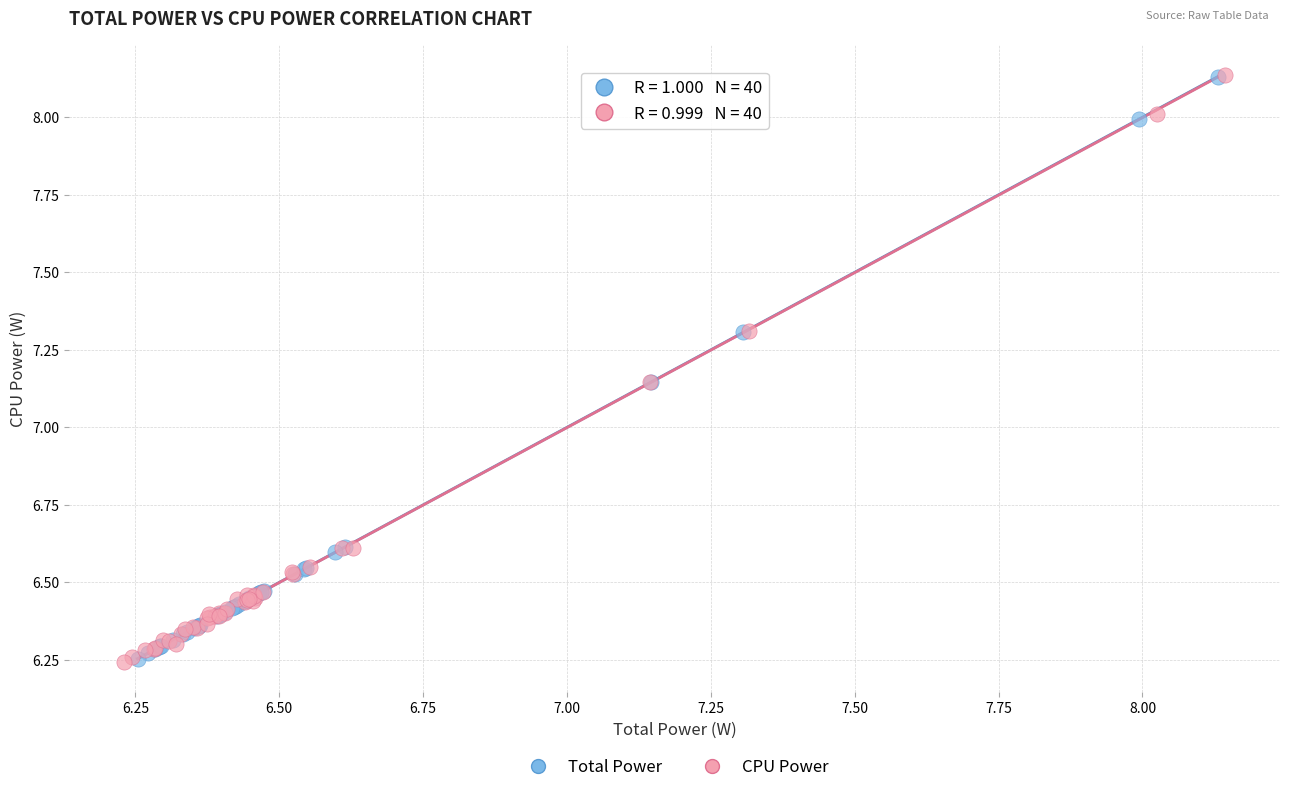

What are all the series names shown in the legend?

Total Power, CPU Power